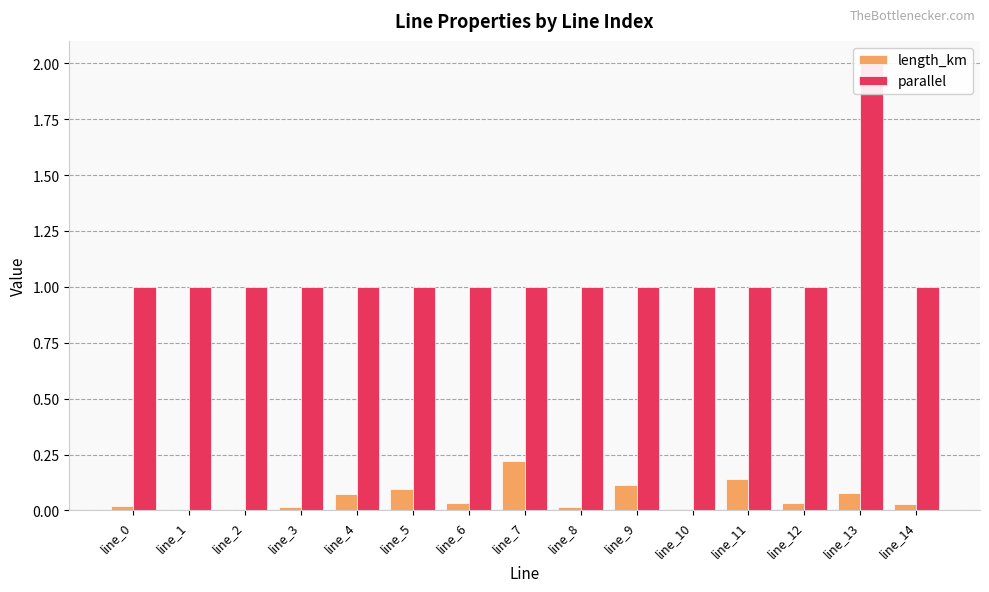

The parallel series shows 1.6 at line_2. True or false?

False